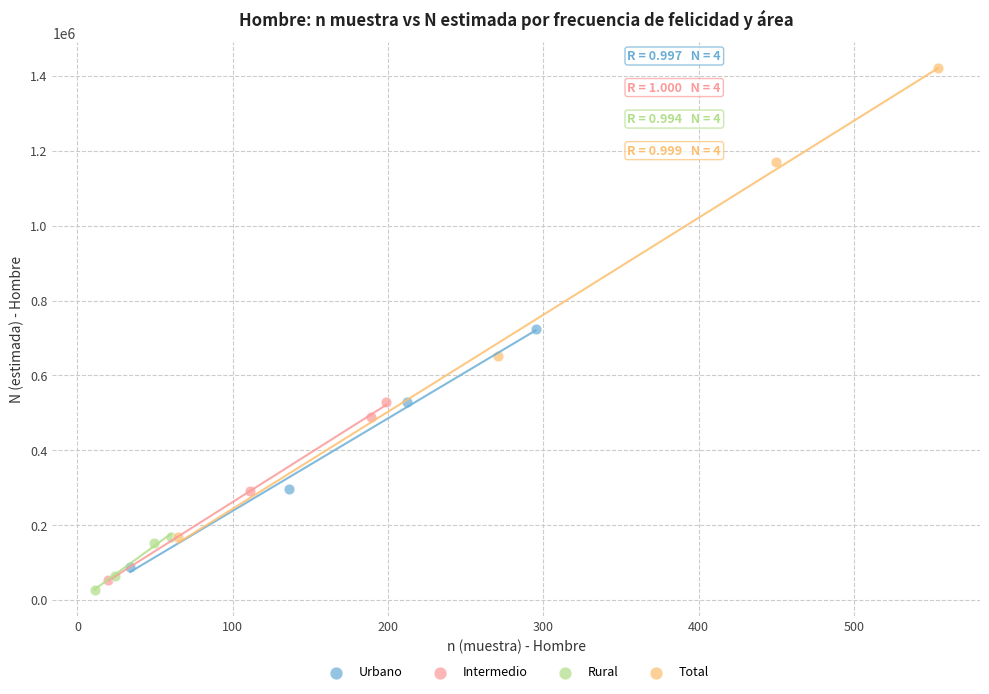

Which series has the largest Y range (max minus min)?

Total